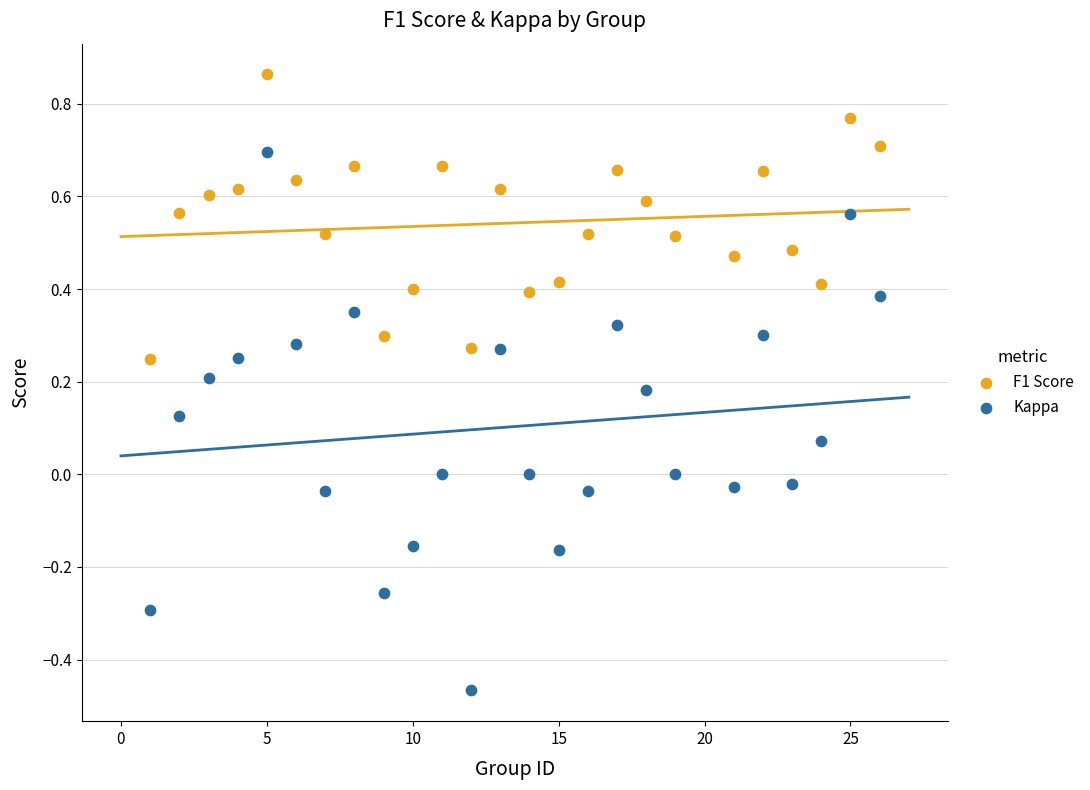

Which series has the largest Y range (max minus min)?

Kappa